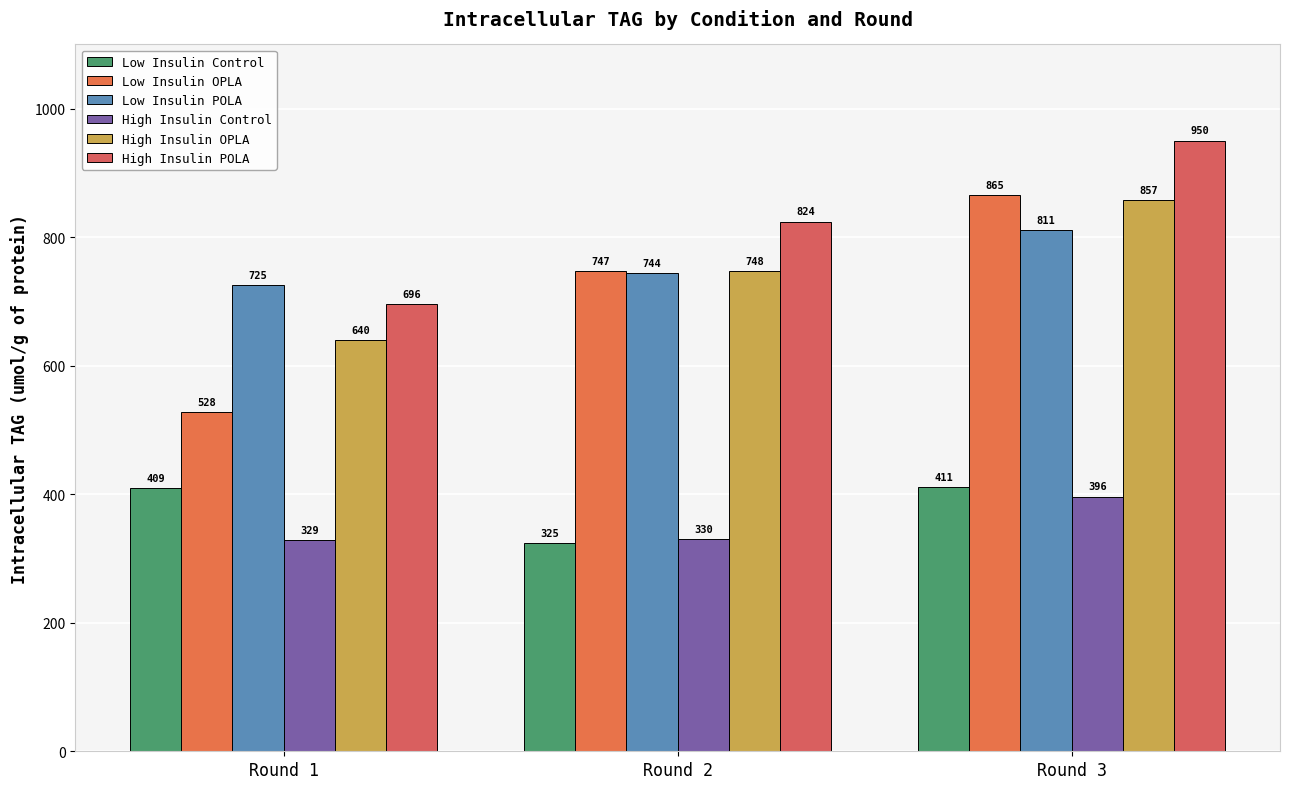

Rank the series by their maximum value, from lowest to highest.

High Insulin Control, Low Insulin Control, Low Insulin POLA, High Insulin OPLA, Low Insulin OPLA, High Insulin POLA